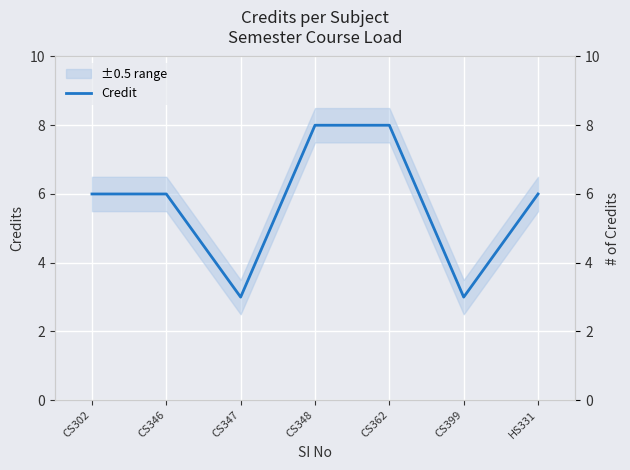

What is the label of the 7th point from the right?

CS302